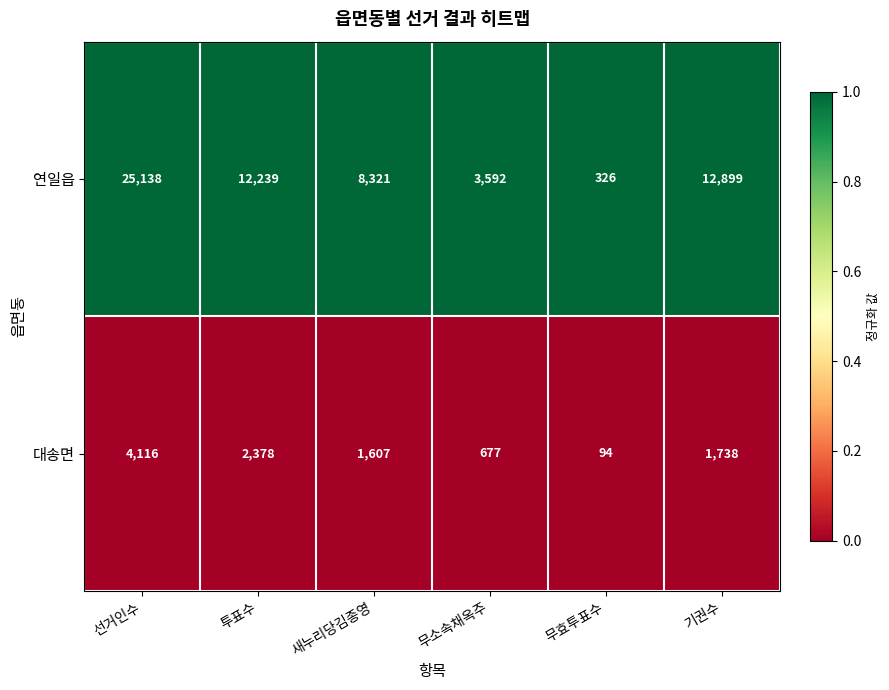

At which label is 대송면 closest to 2105?

투표수